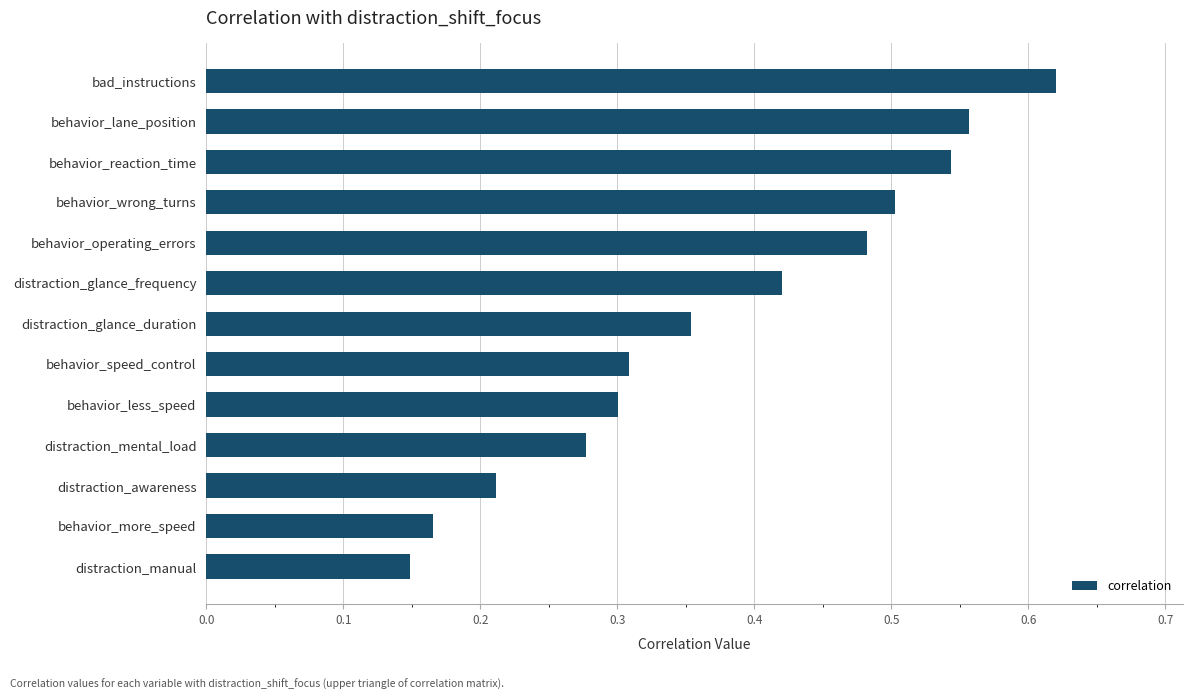

At which category does the chart reach its peak across all series?

bad_instructions